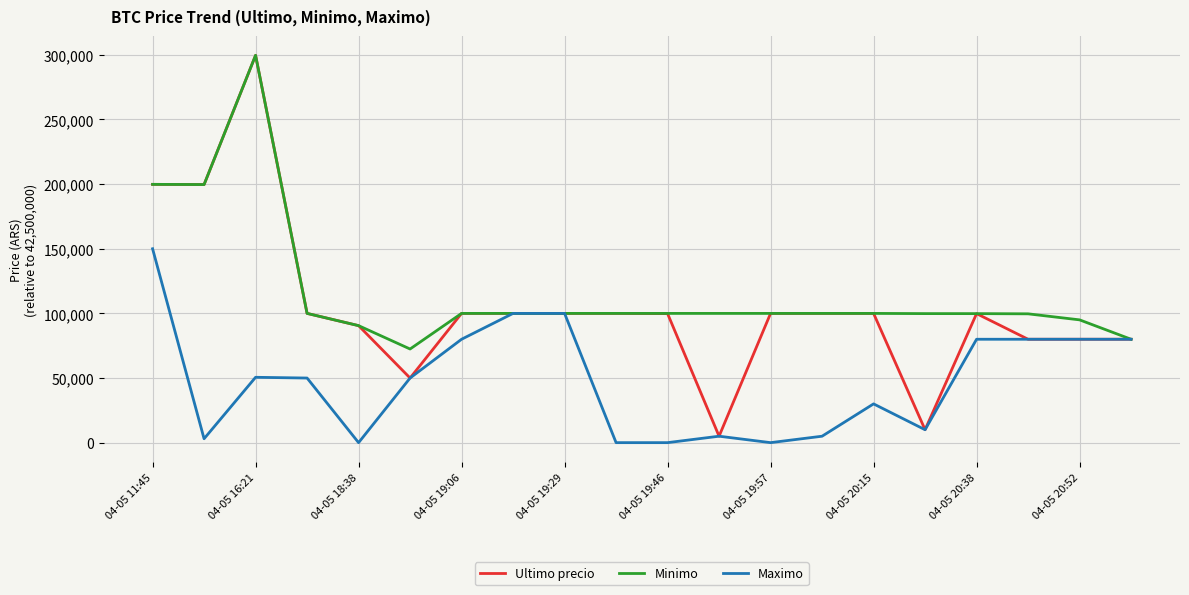

List the series in order of their overall mean, highest first.

Minimo, Ultimo precio, Maximo